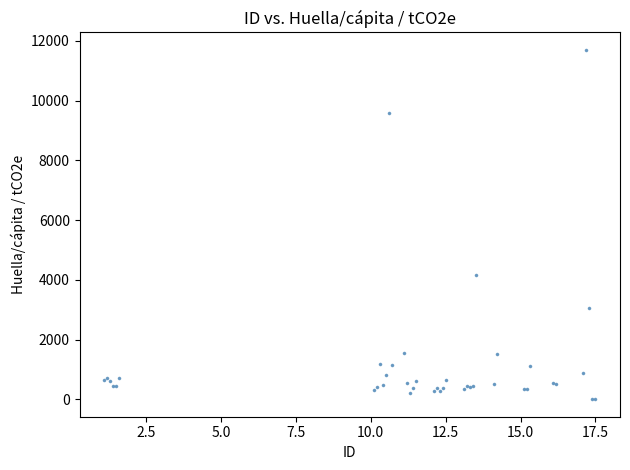

What Y value in the scatter plot is closest to 5849?

4174.2